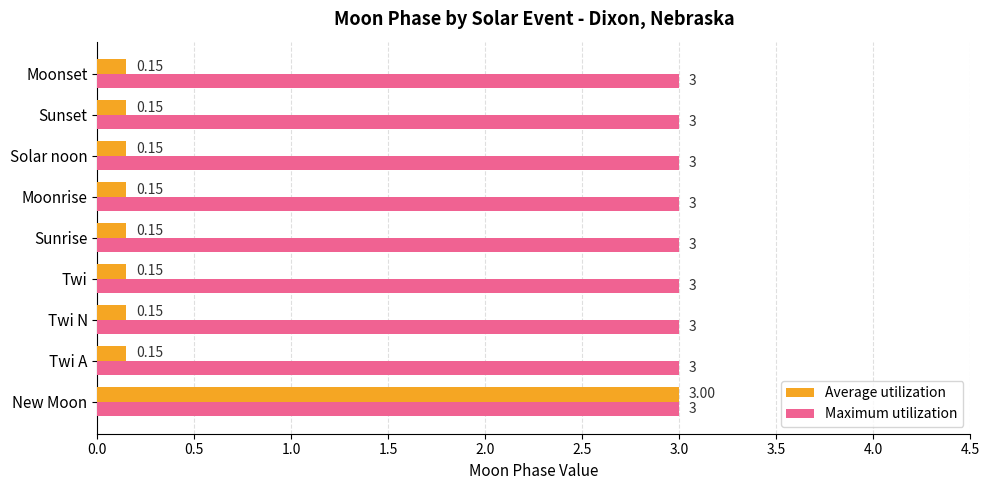

Which series changed the most between New Moon and Twi N?

Average utilization